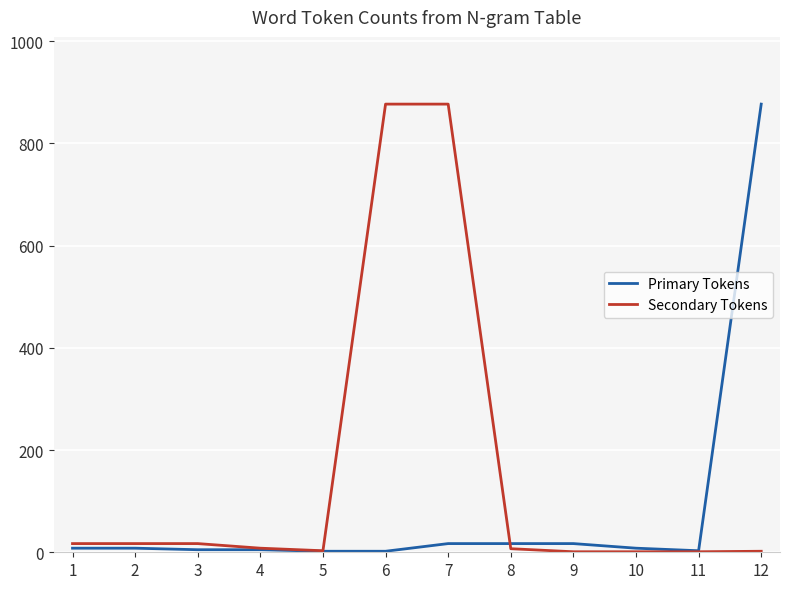

List the series in order of their overall mean, lowest first.

Primary Tokens, Secondary Tokens